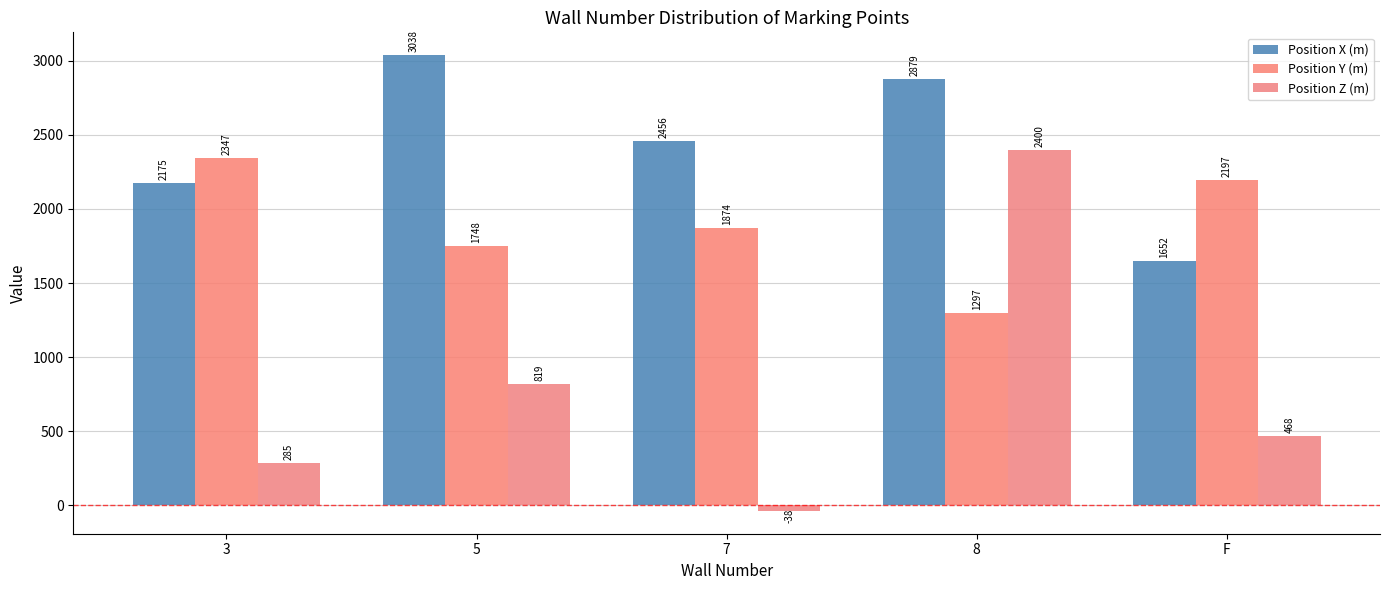

What is the lowest value of the Position Y (m) series?

1297.0